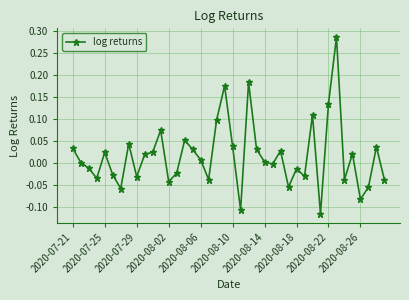

What is the difference between the maximum and second lowest values?

0.4